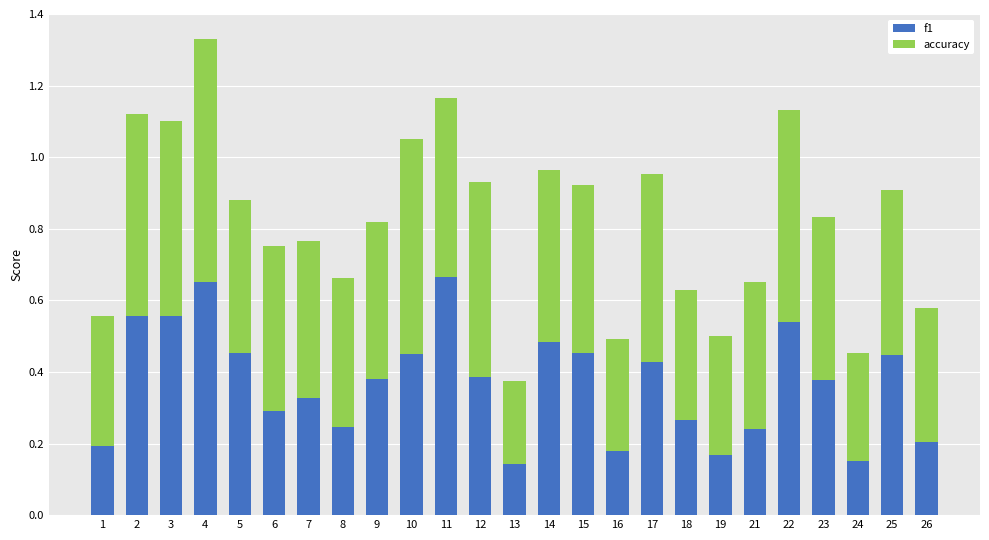

What is the total value across all series at 10?

1.1